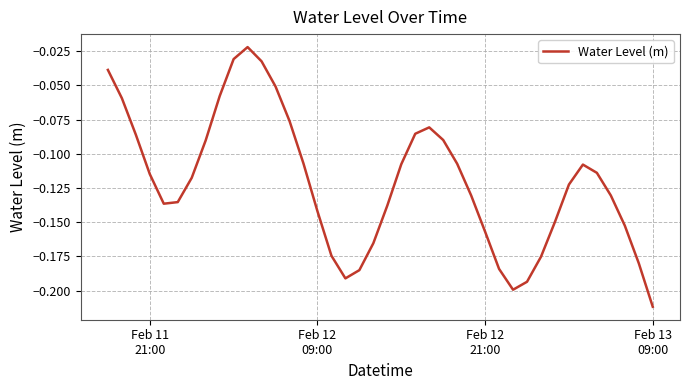

How many lines are shown in the chart?

1